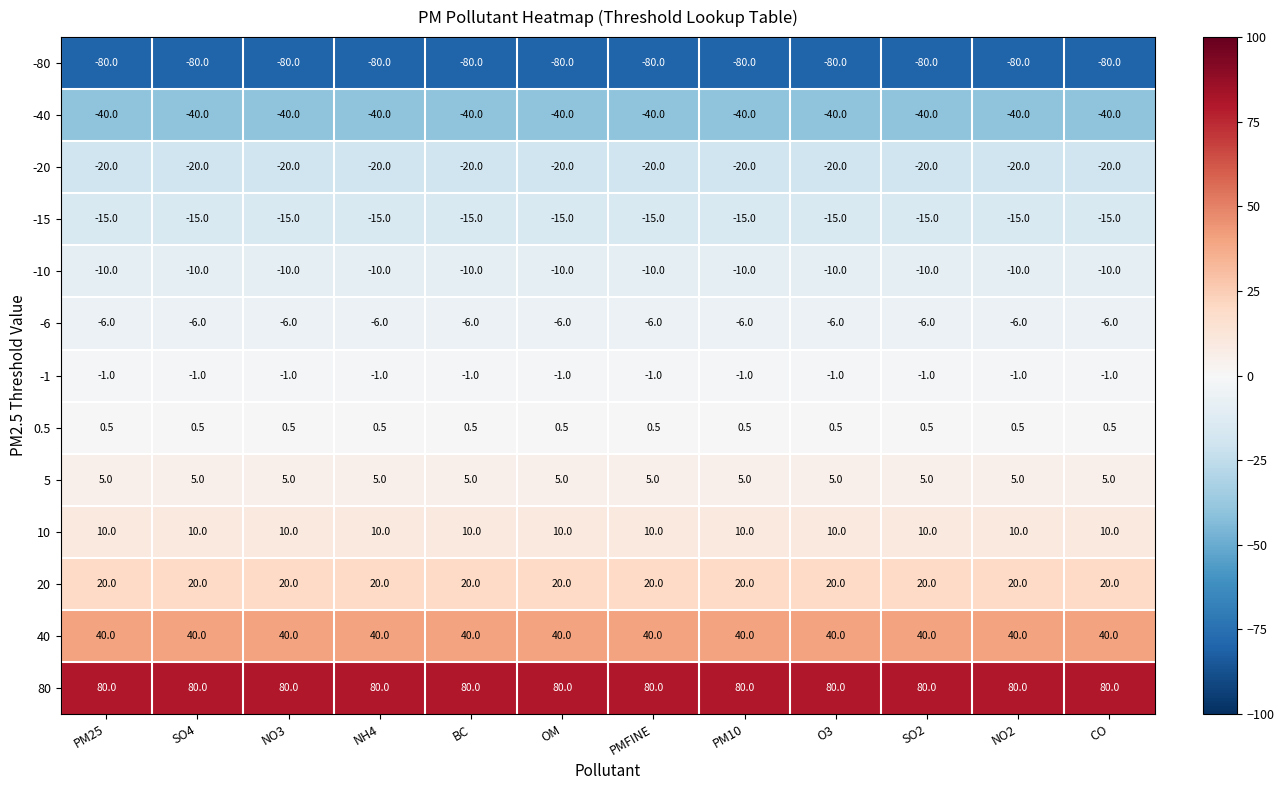

True or false: -6 has a value of -6.0 at NO3.

True